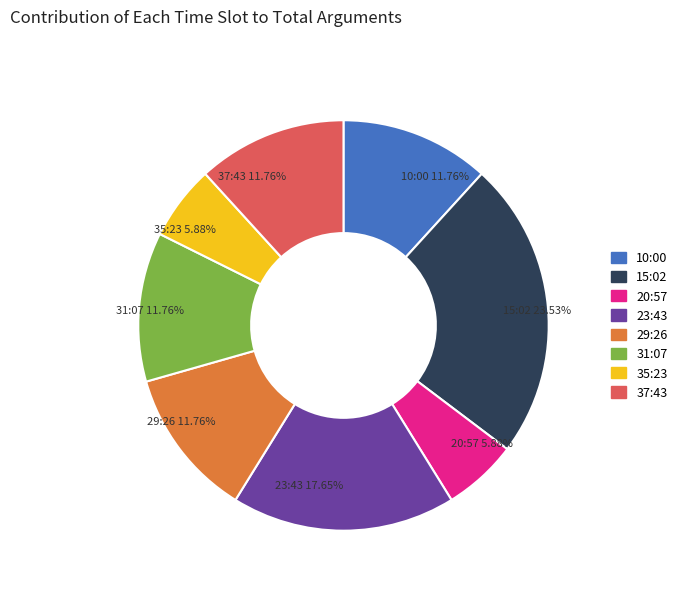

What portion of the pie excludes 15:02?

76.5%